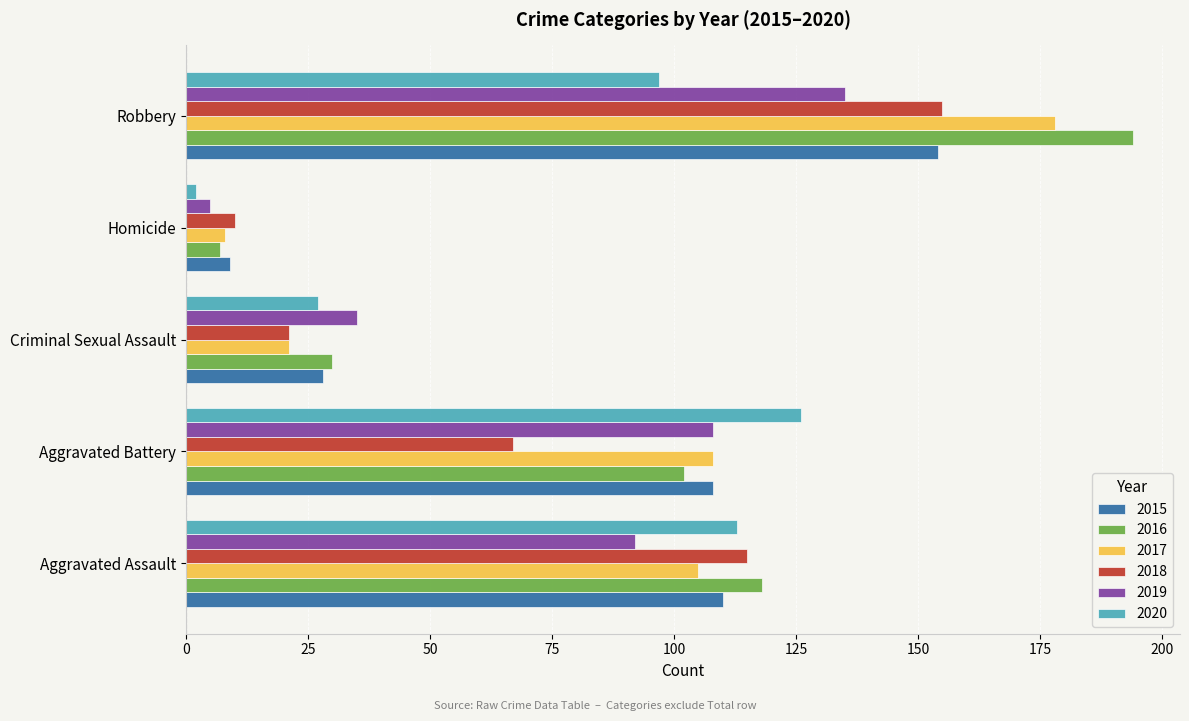

What is the approximate value of 2015 at Robbery?

154